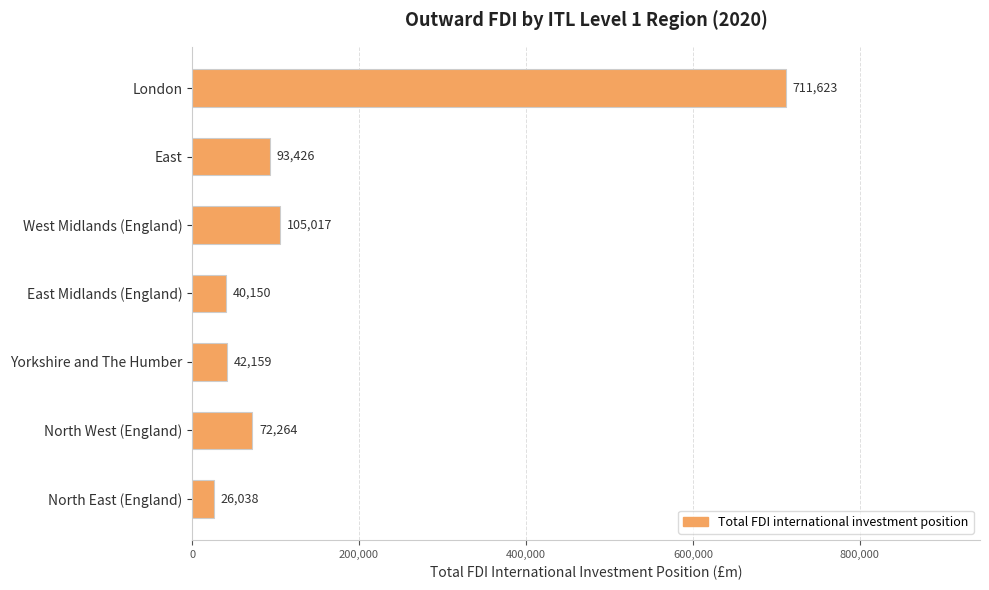

Where is the data nearest to the value 368830?

West Midlands (England)